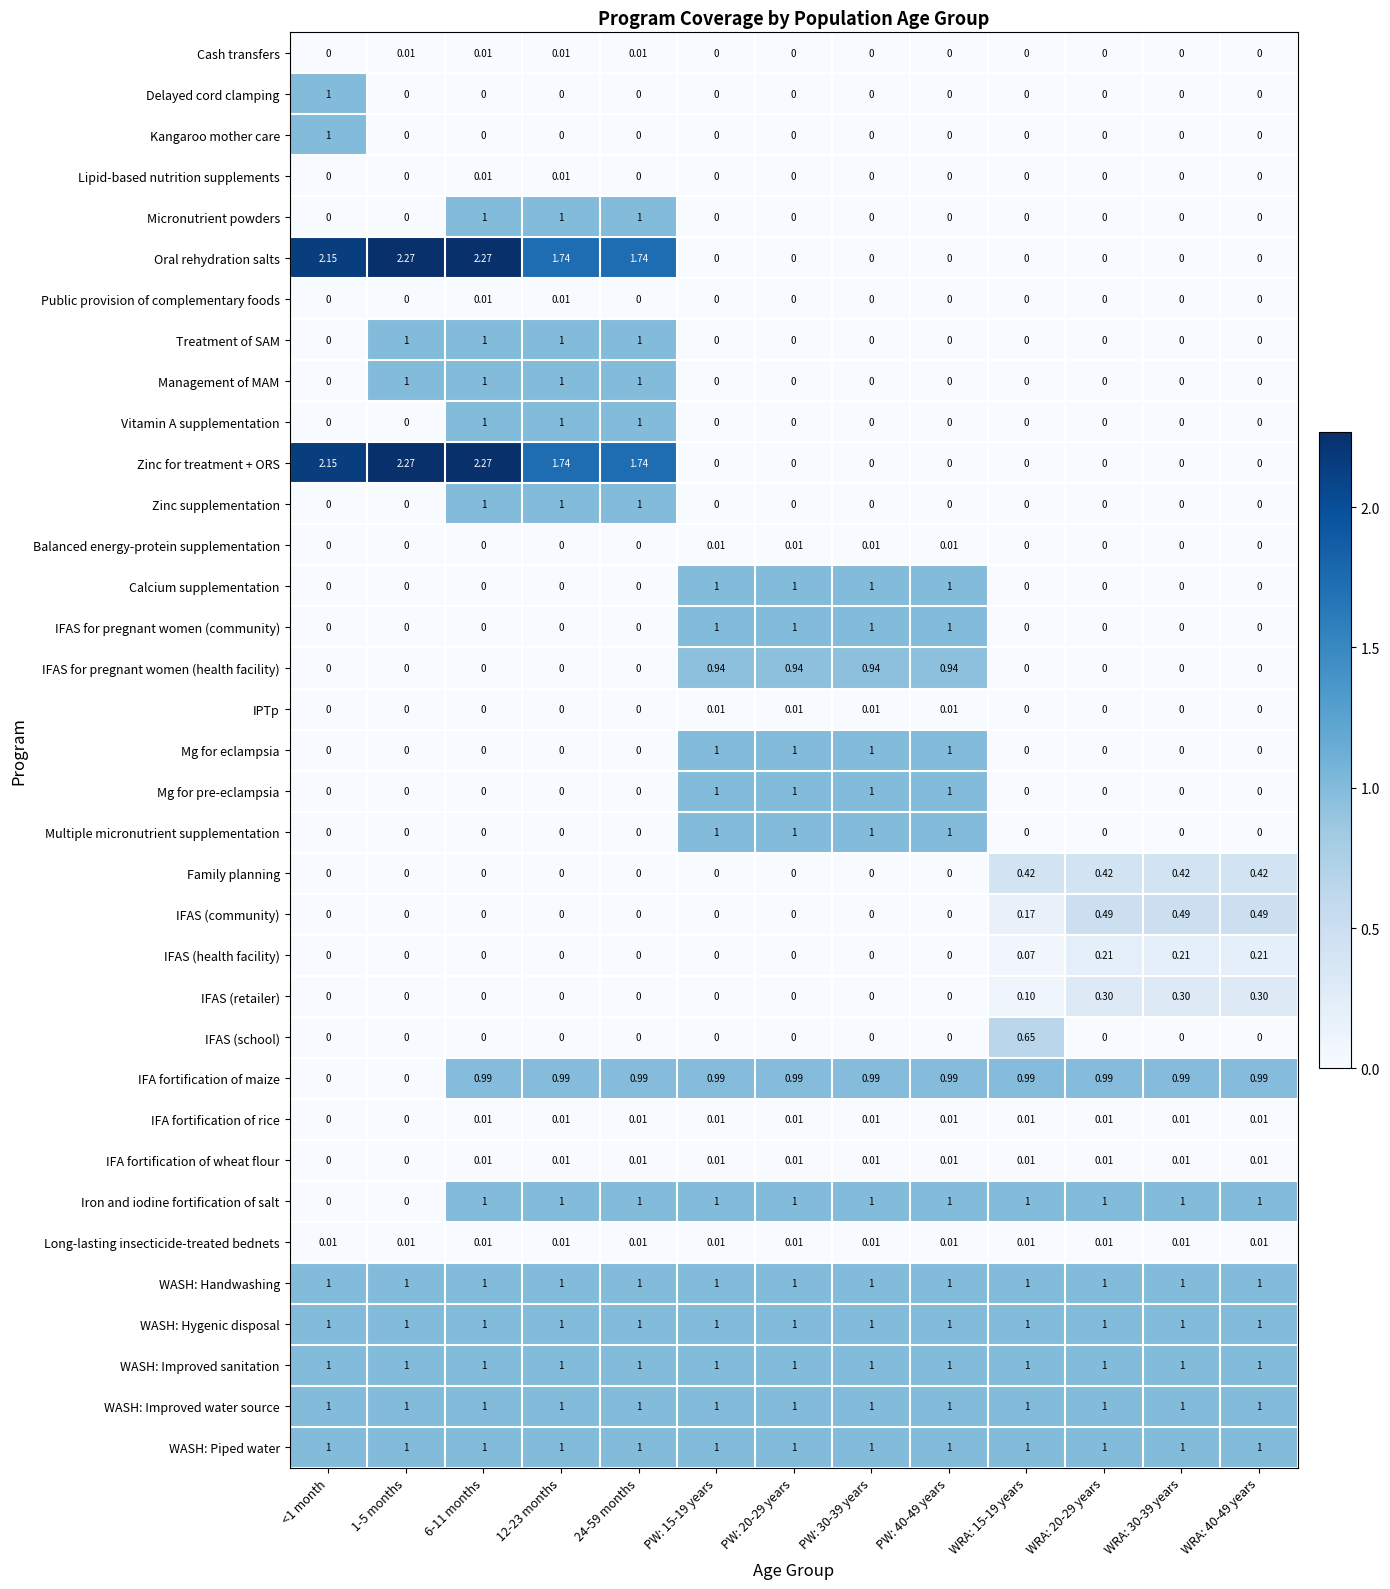

How many values in the Management of MAM series exceed 0?

4